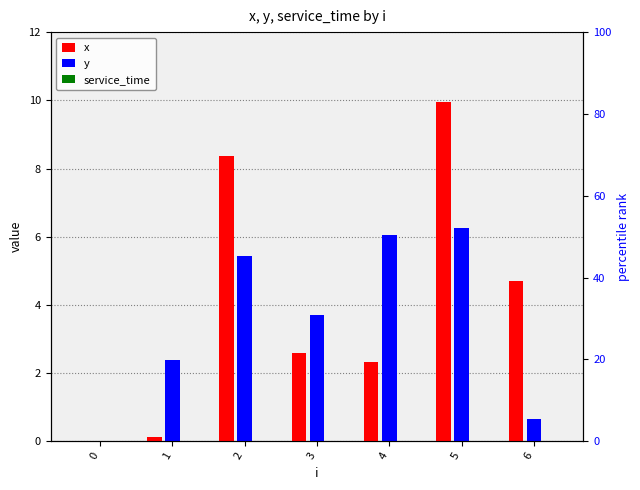

What is the difference between the highest and lowest values at 1?

2.4